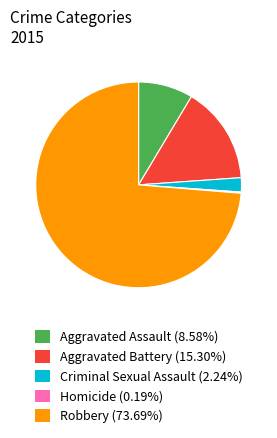

Does any single category account for the majority?

Yes